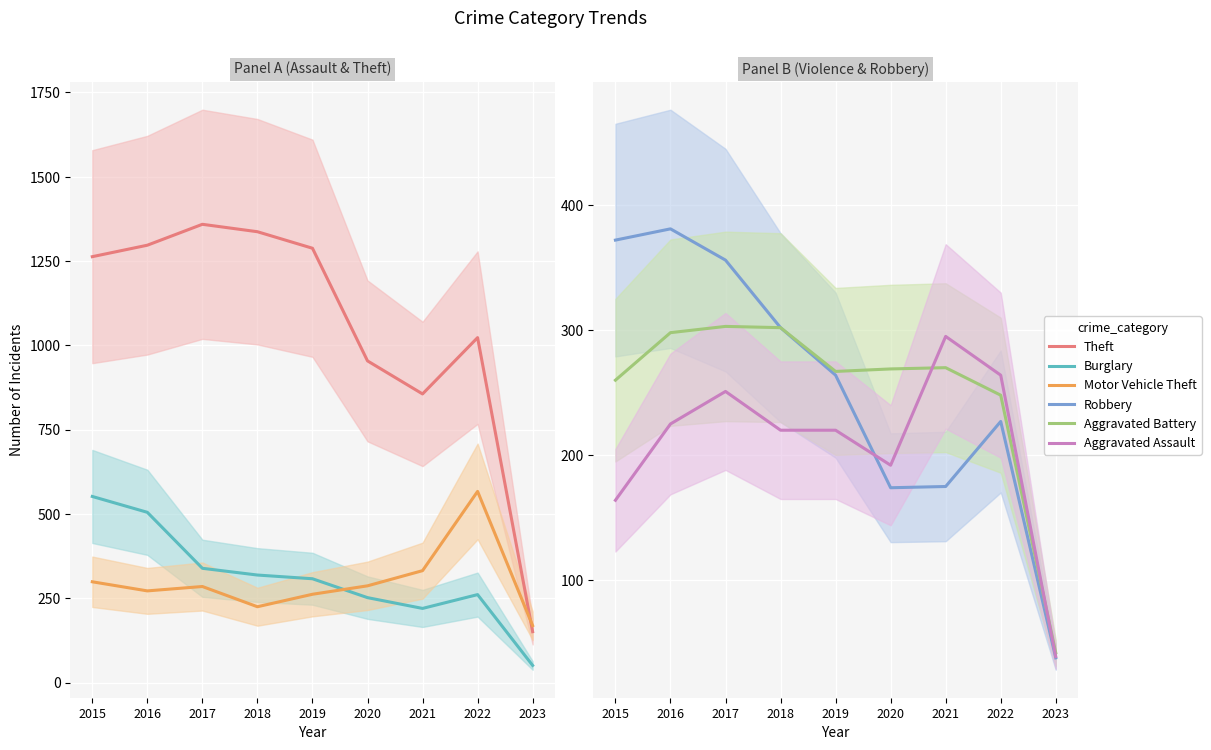

How many interior local peaks does the Burglary series have?

1